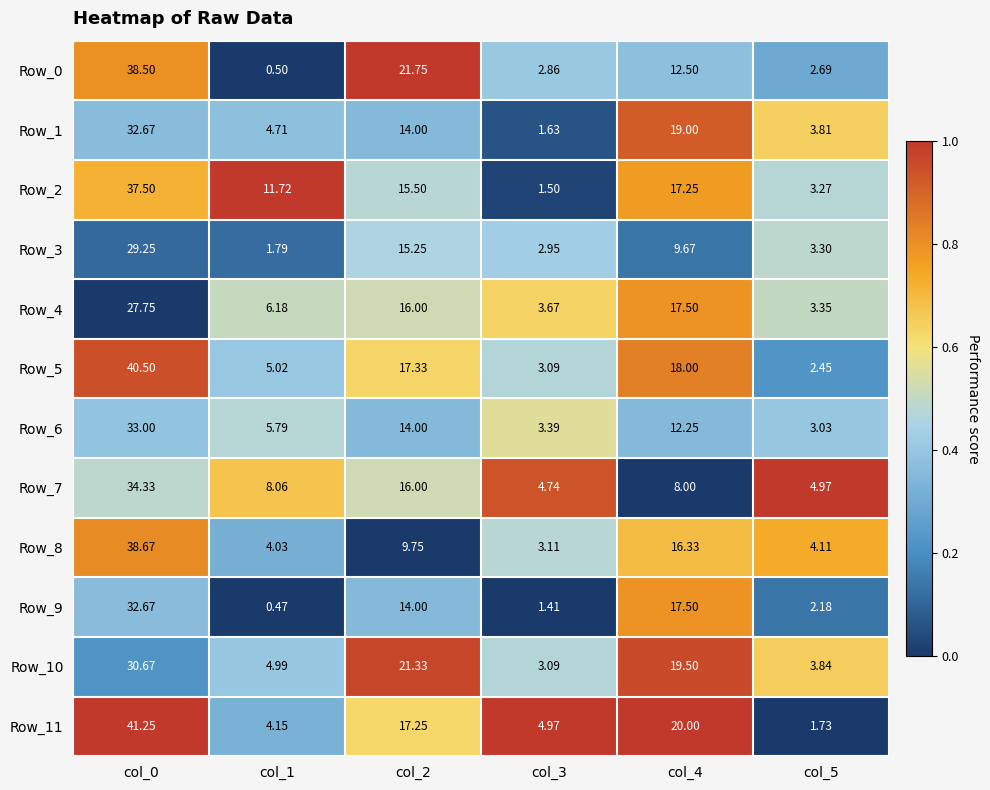

Is the value of Row_4 at col_1 greater than the value of Row_11 at col_4?

No